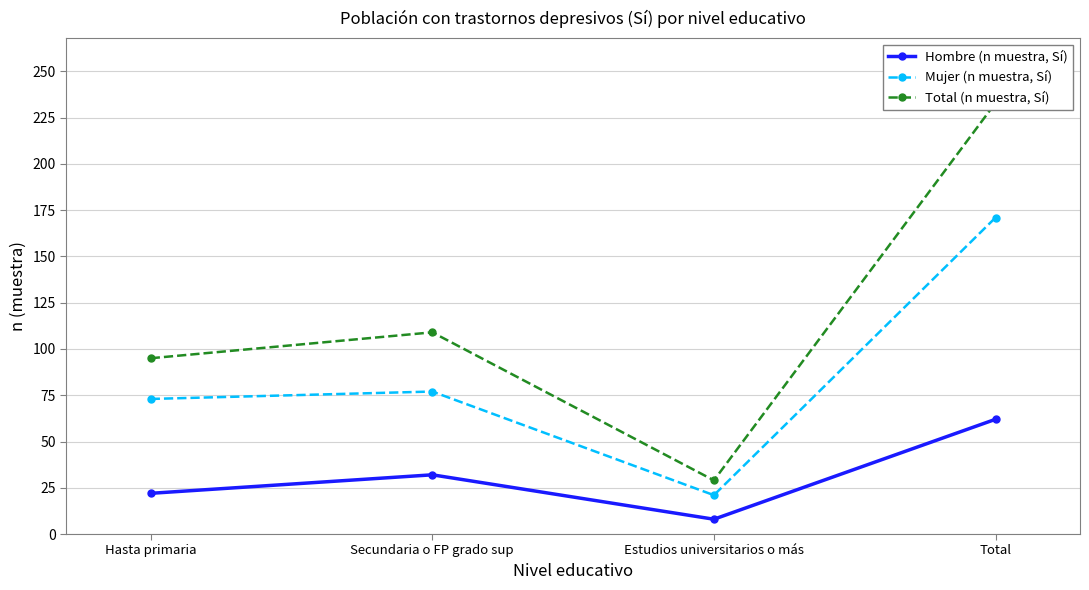

Reading left to right, list all the values displayed in this chart.

Hombre (n muestra, Sí): Hasta primaria=22	Secundaria o FP grado sup=32	Estudios universitarios o más=8	Total=62
Mujer (n muestra, Sí): Hasta primaria=73	Secundaria o FP grado sup=77	Estudios universitarios o más=21	Total=171
Total (n muestra, Sí): Hasta primaria=95	Secundaria o FP grado sup=109	Estudios universitarios o más=29	Total=233